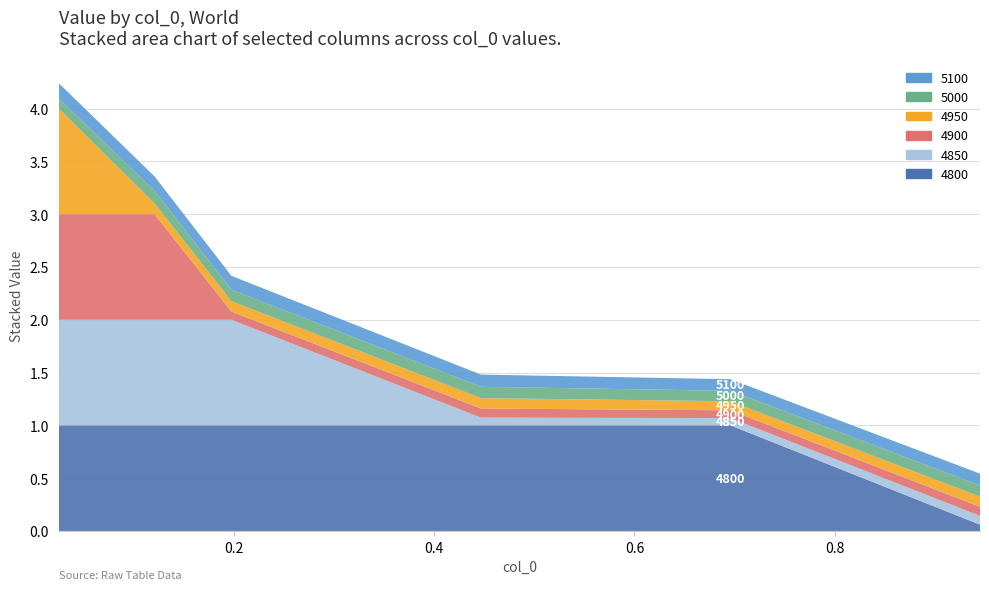

Reading left to right, what are all the values shown in this chart?

4800: 0.02465753424657534=1.0	0.1205479452054795=1.0	0.1972602739726027=1.0	0.4465753424657534=1.0	0.6958904109589041=1.0	0.9452054794520548=0.1
4850: 0.02465753424657534=1.0	0.1205479452054795=1.0	0.1972602739726027=1.0	0.4465753424657534=0.1	0.6958904109589041=0.1	0.9452054794520548=0.1
4900: 0.02465753424657534=1.0	0.1205479452054795=1.0	0.1972602739726027=0.1	0.4465753424657534=0.1	0.6958904109589041=0.1	0.9452054794520548=0.1
4950: 0.02465753424657534=1.0	0.1205479452054795=0.1	0.1972602739726027=0.1	0.4465753424657534=0.1	0.6958904109589041=0.1	0.9452054794520548=0.1
5000: 0.02465753424657534=0.1	0.1205479452054795=0.1	0.1972602739726027=0.1	0.4465753424657534=0.1	0.6958904109589041=0.1	0.9452054794520548=0.1
5100: 0.02465753424657534=0.1	0.1205479452054795=0.1	0.1972602739726027=0.1	0.4465753424657534=0.1	0.6958904109589041=0.1	0.9452054794520548=0.1